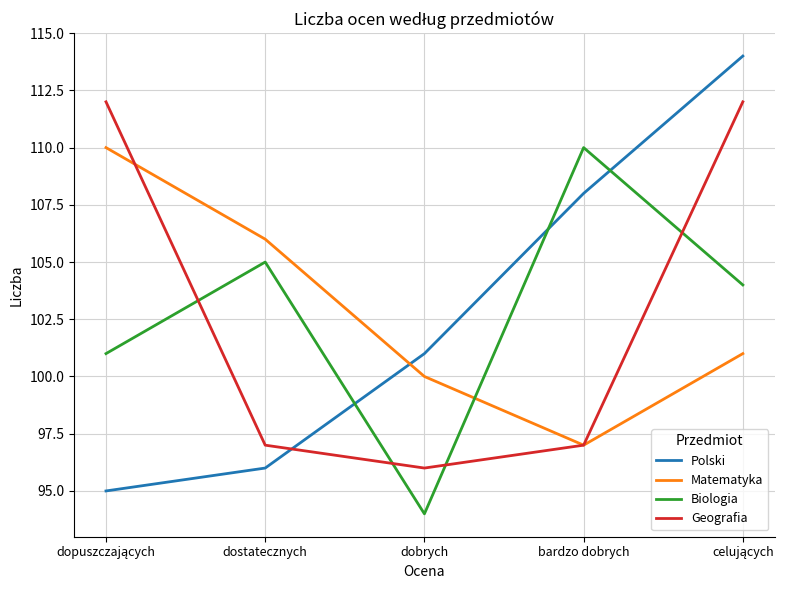

What are all the series names shown in the legend?

Polski, Matematyka, Biologia, Geografia